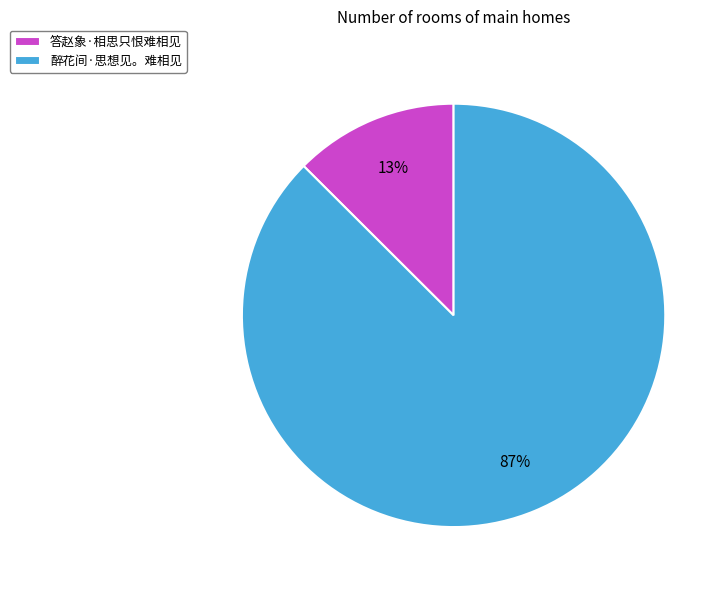

Rank the categories by value from lowest to highest.

答赵象·相思只恨难相见, 醉花间·思想见。难相见